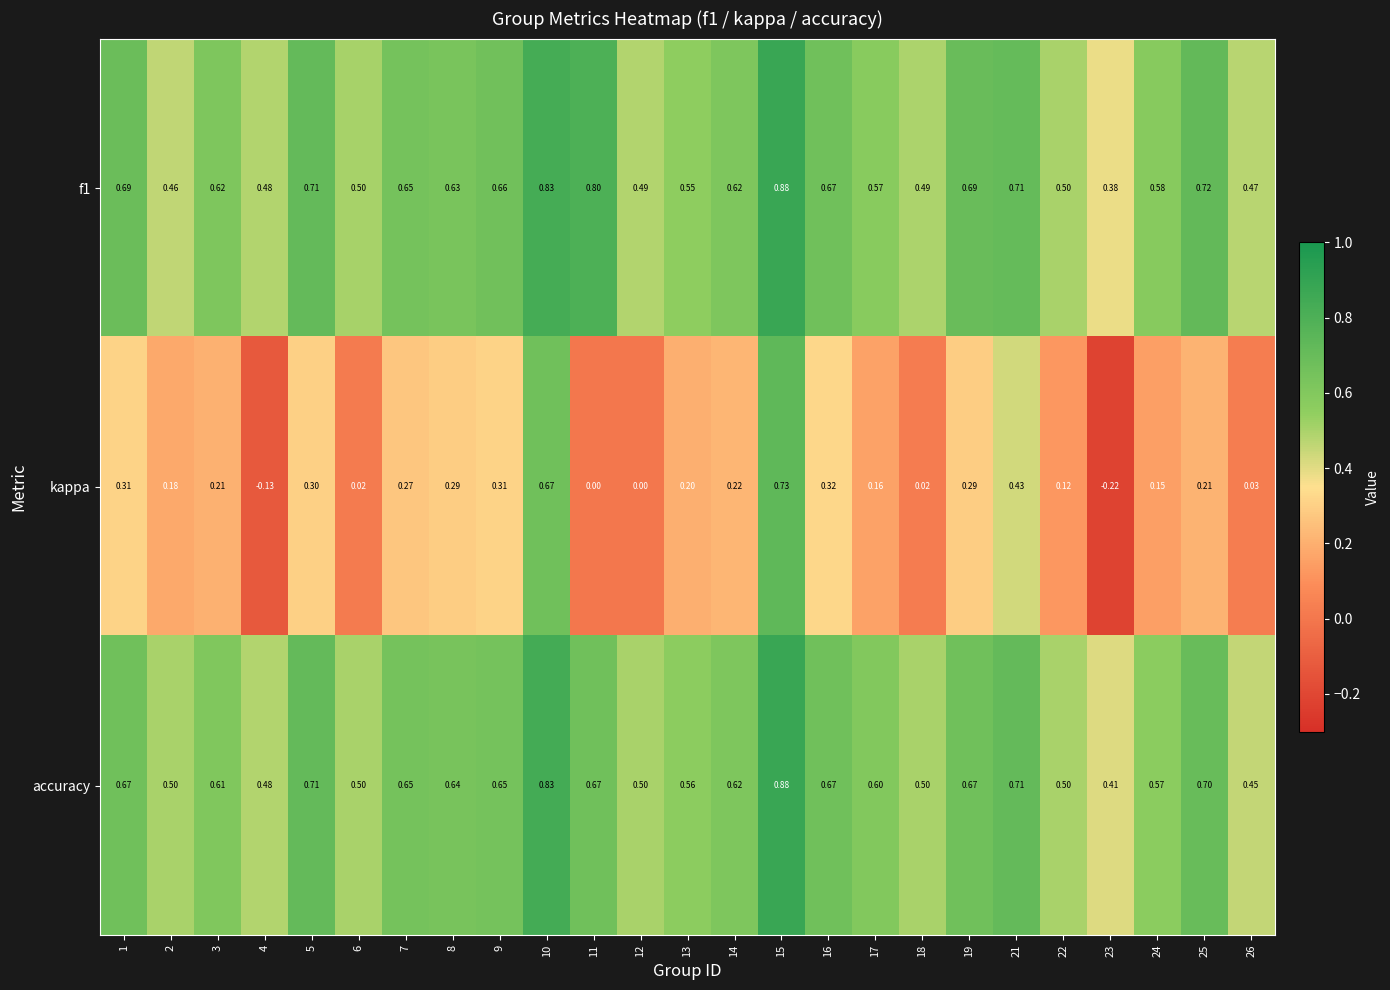

Is the value of f1 at 6 greater than the value of accuracy at 25?

No